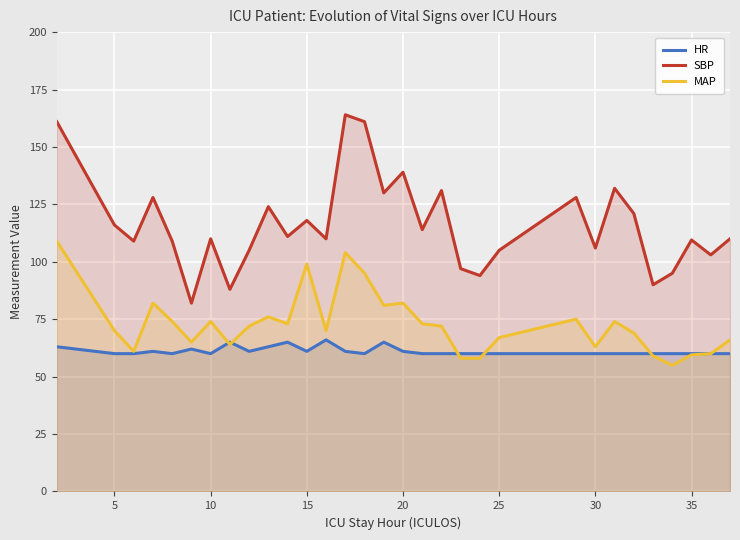

Rank the series by their average value, from lowest to highest.

HR, MAP, SBP